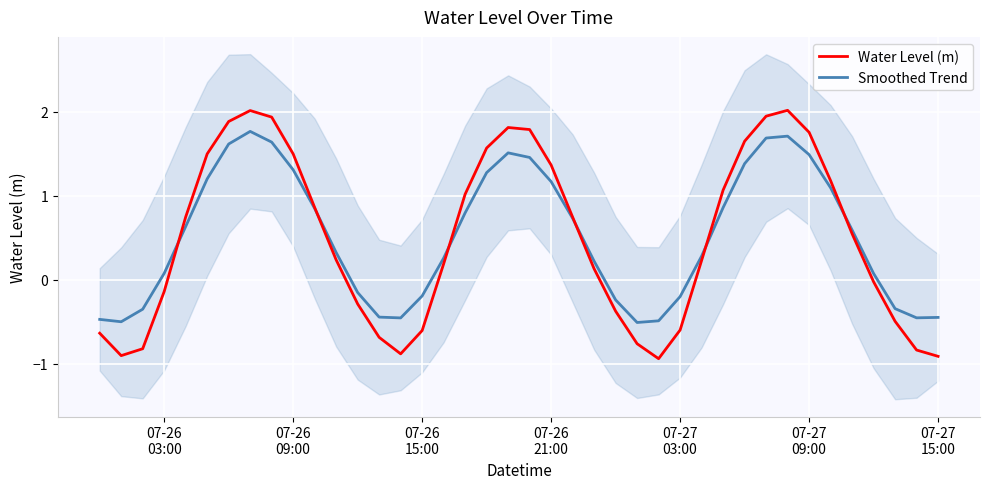

Which series has the largest range (max minus min)?

Water Level (m)